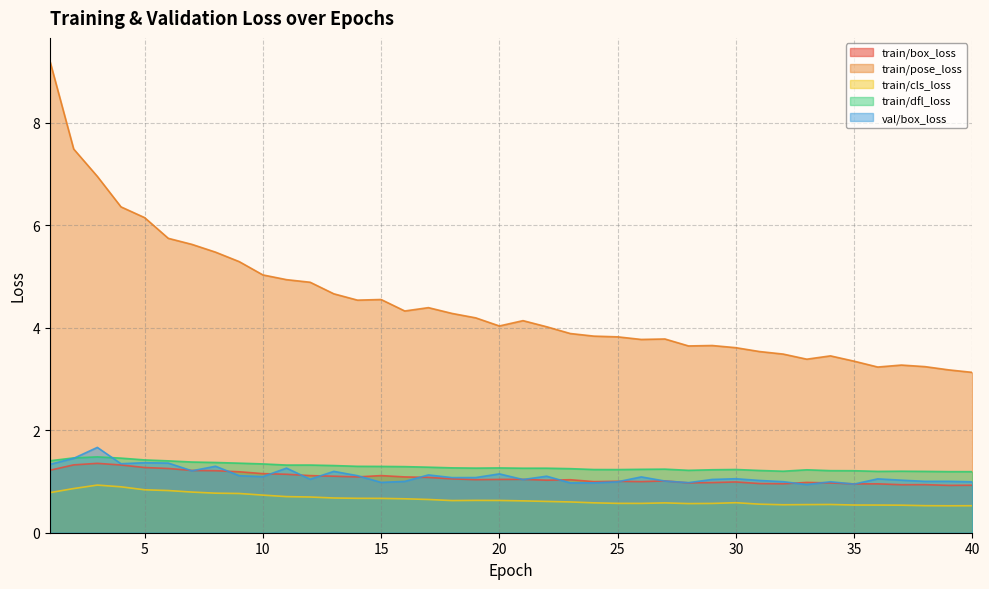

What is the maximum value for train/dfl_loss?

1.5